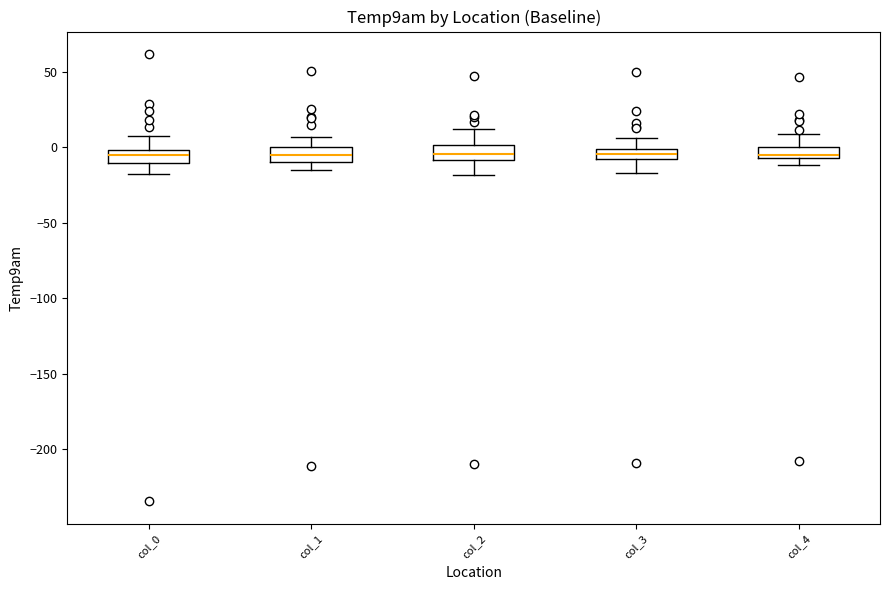

Where is the lower edge of the box for col_0 on the y-axis? The values are not printed on the chart, so give them approximately, as read against the axis.

-10